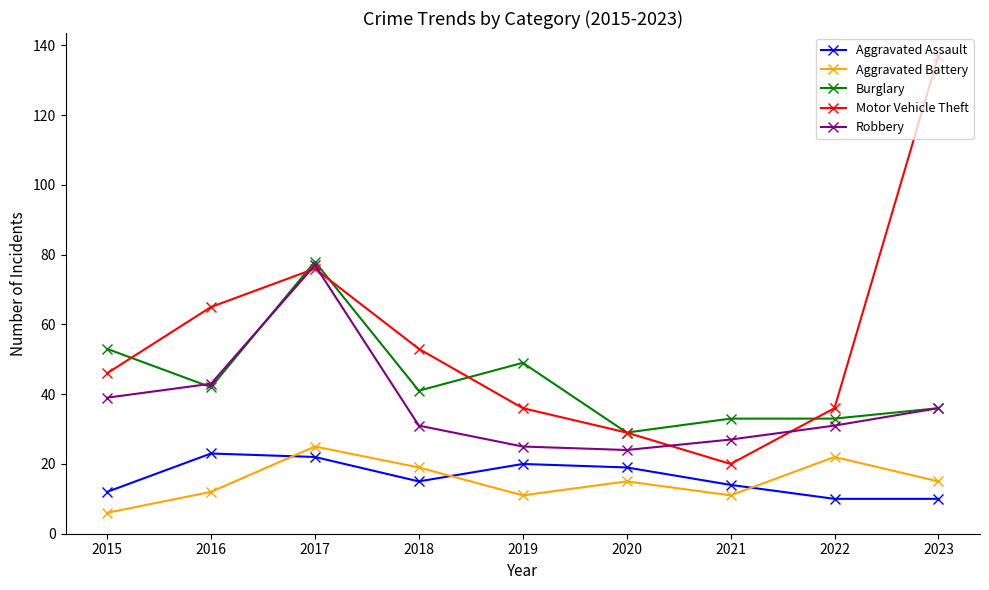

What is the minimum value shown in the chart?

6